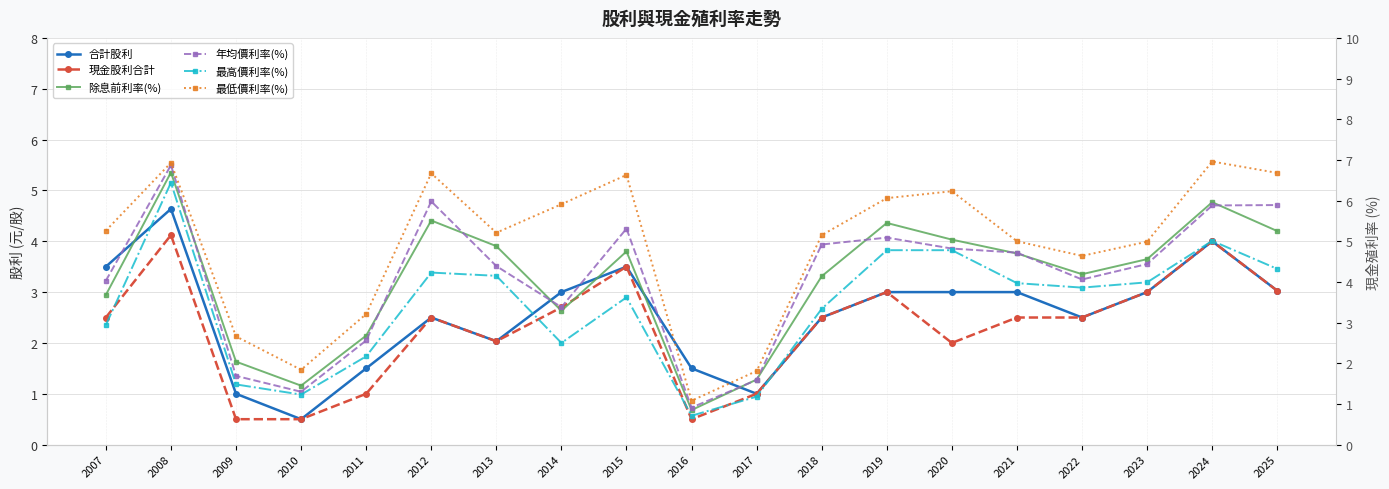

How many values in the 最低價利率(%) series are below 5?

7